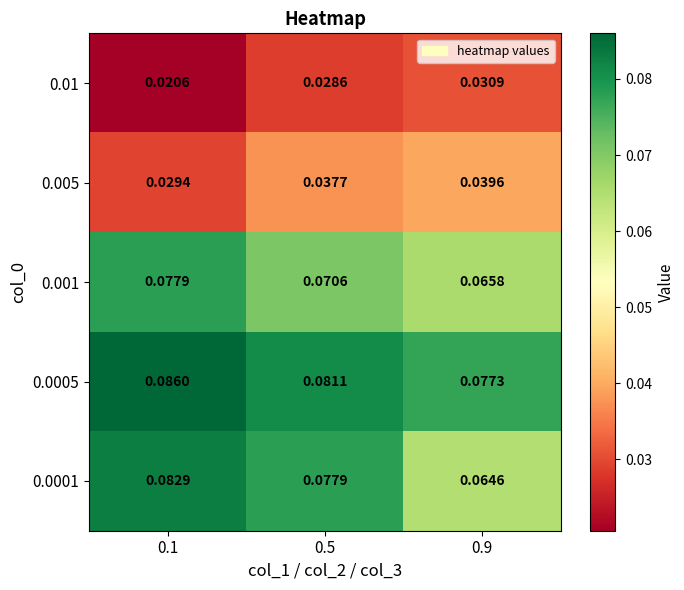

Is the value of 0.0005 at 0.5 greater than the value of 0.001 at 0.9?

Yes